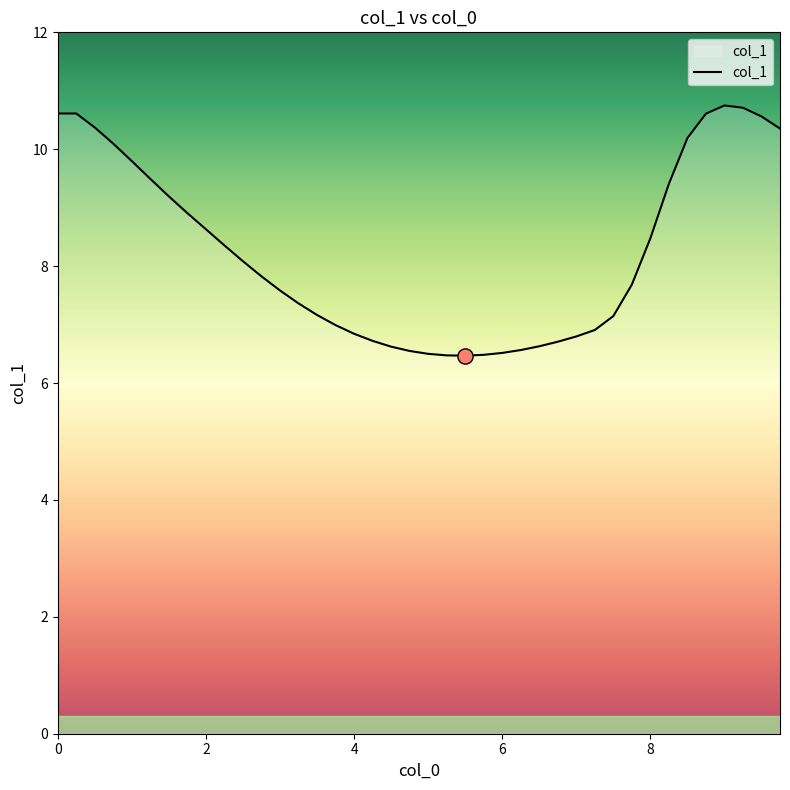

What is the maximum value shown in the chart?

10.7